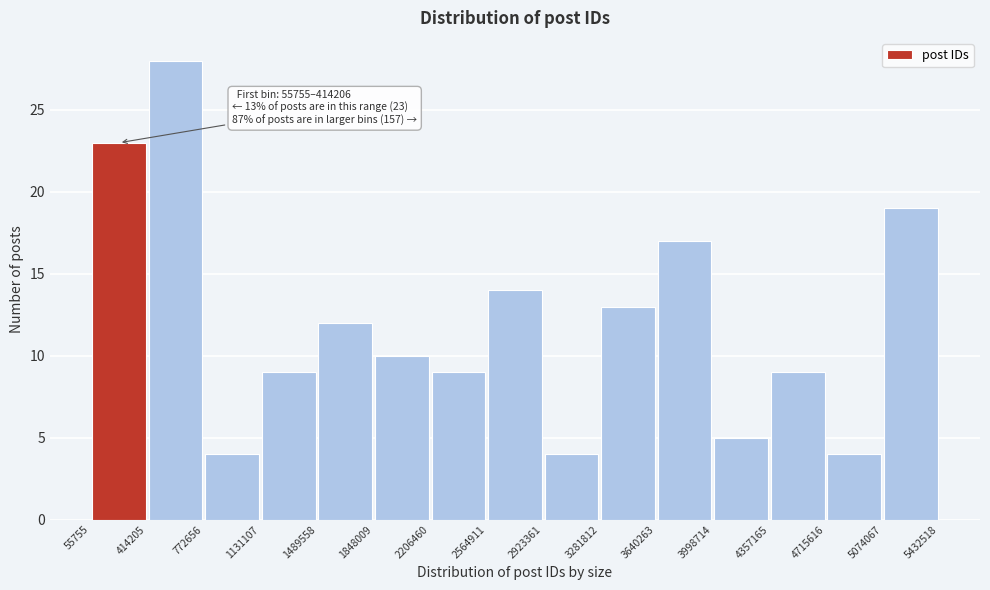

Which range on the x-axis has the tallest bar?

414205 to 772656